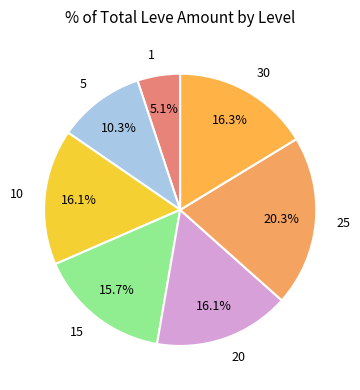

Which slice is the largest?

25